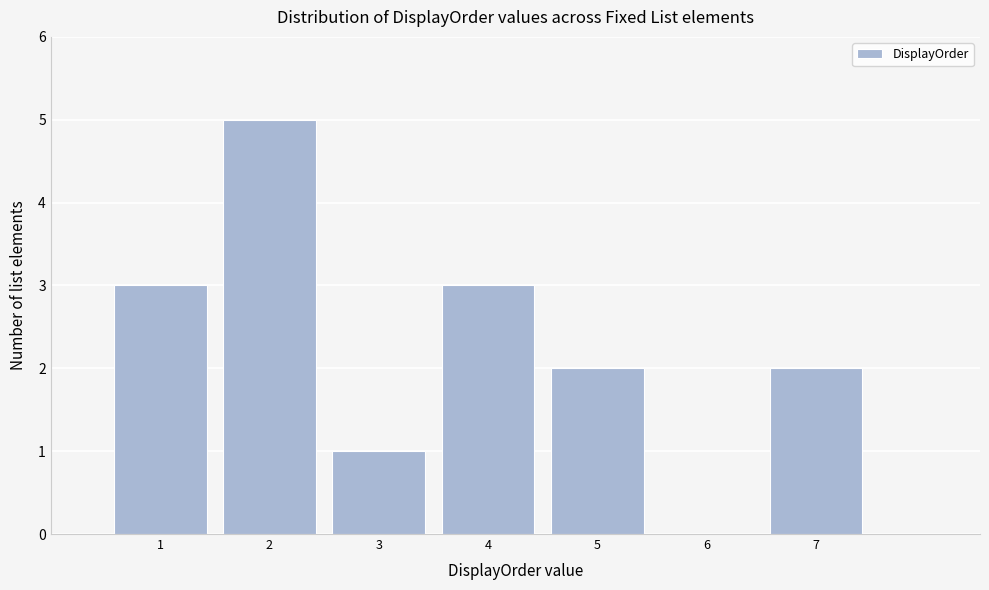

Reading left to right, transcribe this chart: for each bar, give the range it covers on the x-axis and its height. The values are not printed on the chart, so give them approximately, as read against the axis.

0.5 to 1.5: 3
1.5 to 2.5: 5
2.5 to 3.5: 1
3.5 to 4.5: 3
4.5 to 5.5: 2
5.5 to 6.5: 0
6.5 to 7.5: 2